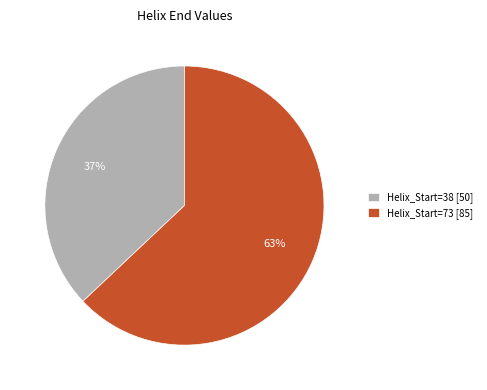

Between Helix_Start=73 and Helix_Start=38, which is larger?

Helix_Start=73